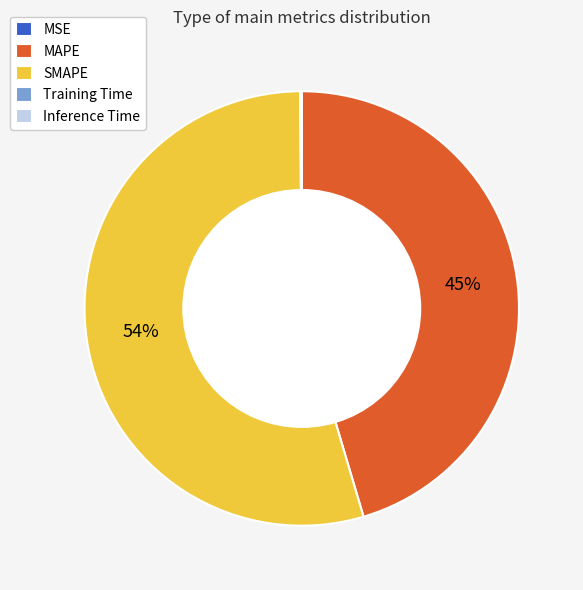

Which category has the biggest portion of the pie?

SMAPE